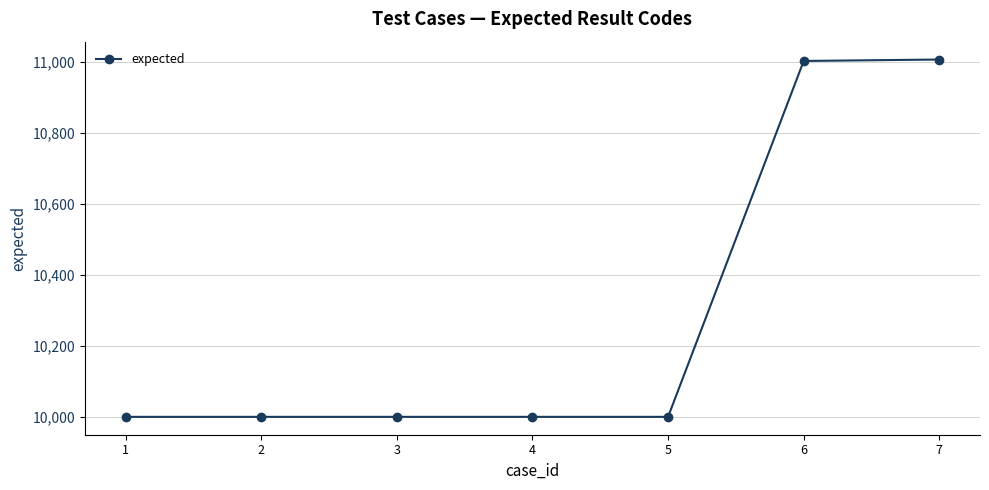

What is the ratio of the value at 4 to the value at 6?

0.9